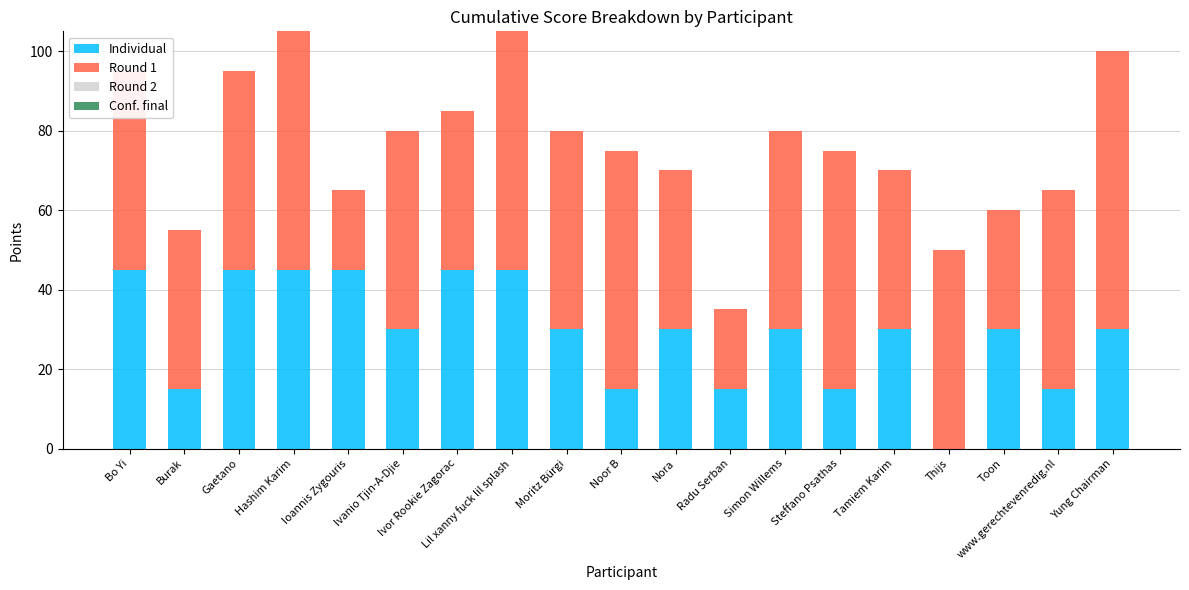

How many distinct data groups are displayed?

2